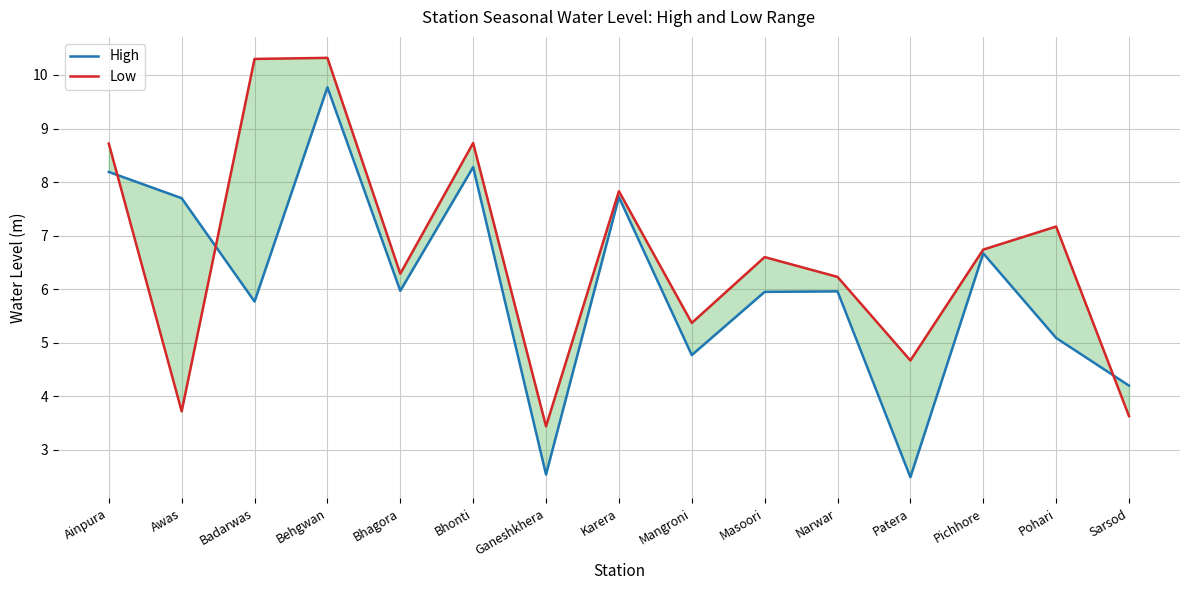

Where is the first local maximum for Low?

Behgwan